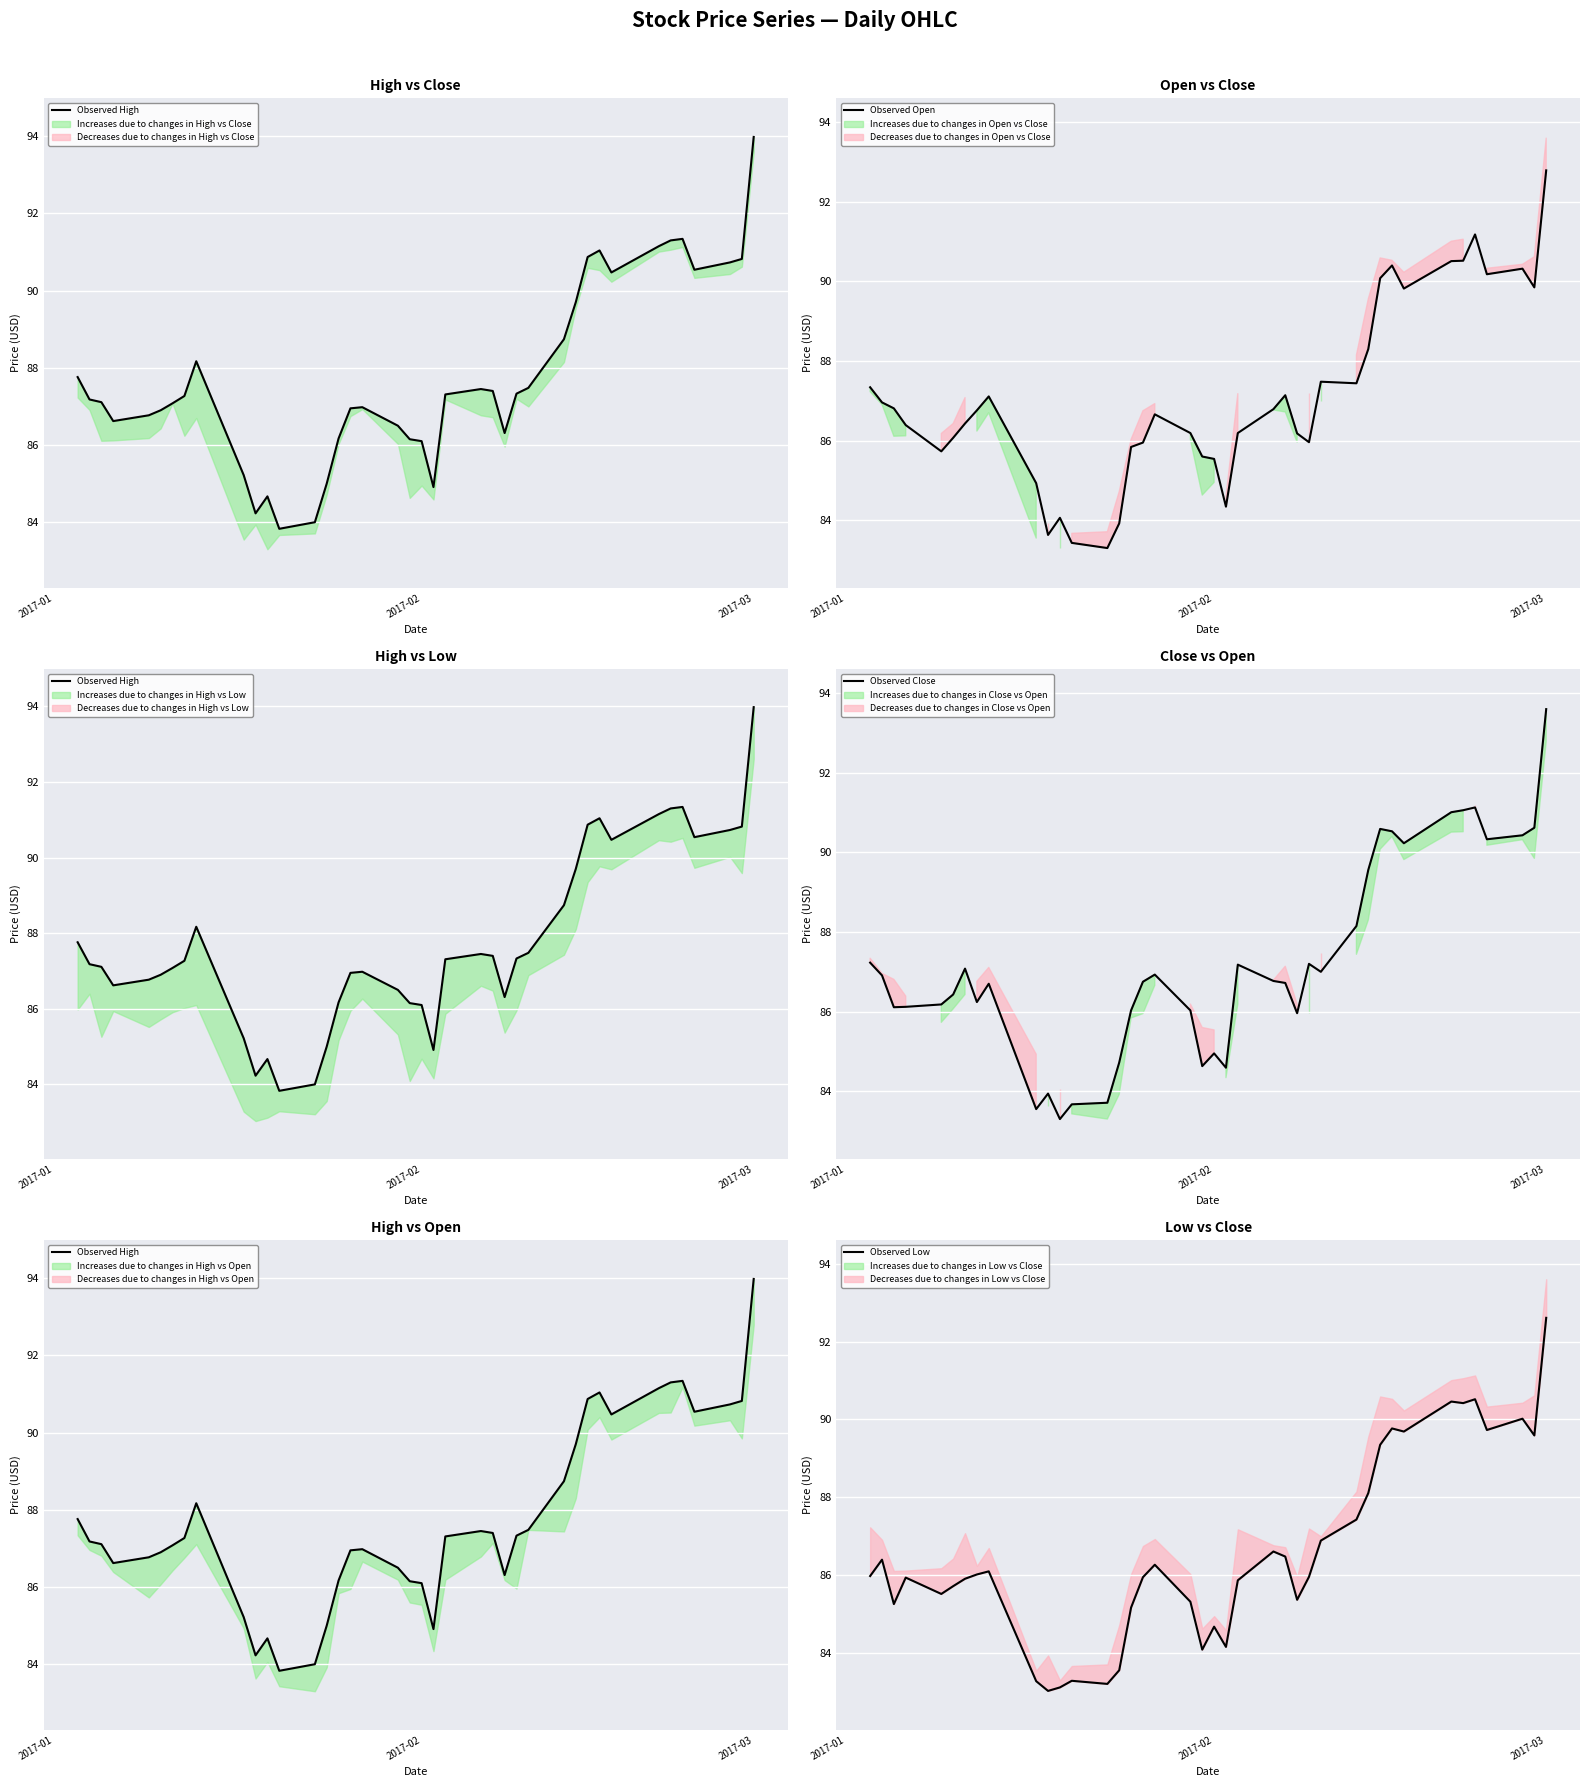

In Observed Low, how many points are lower than both neighbors (excluding endpoints)?

11